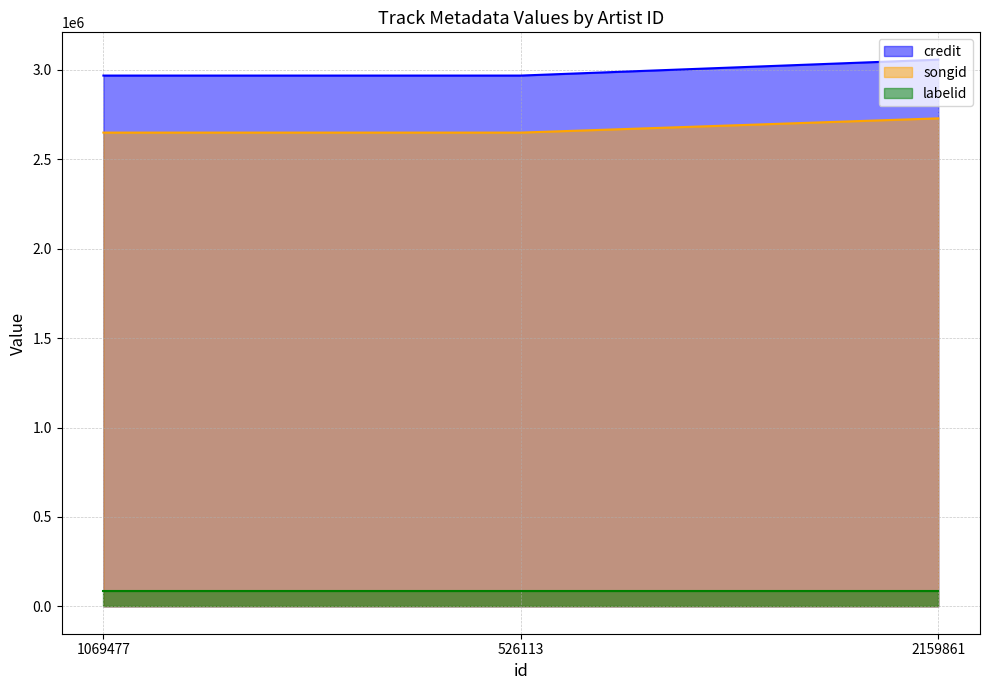

Is the value of credit at 2159861 greater than the value of songid at 526113?

Yes